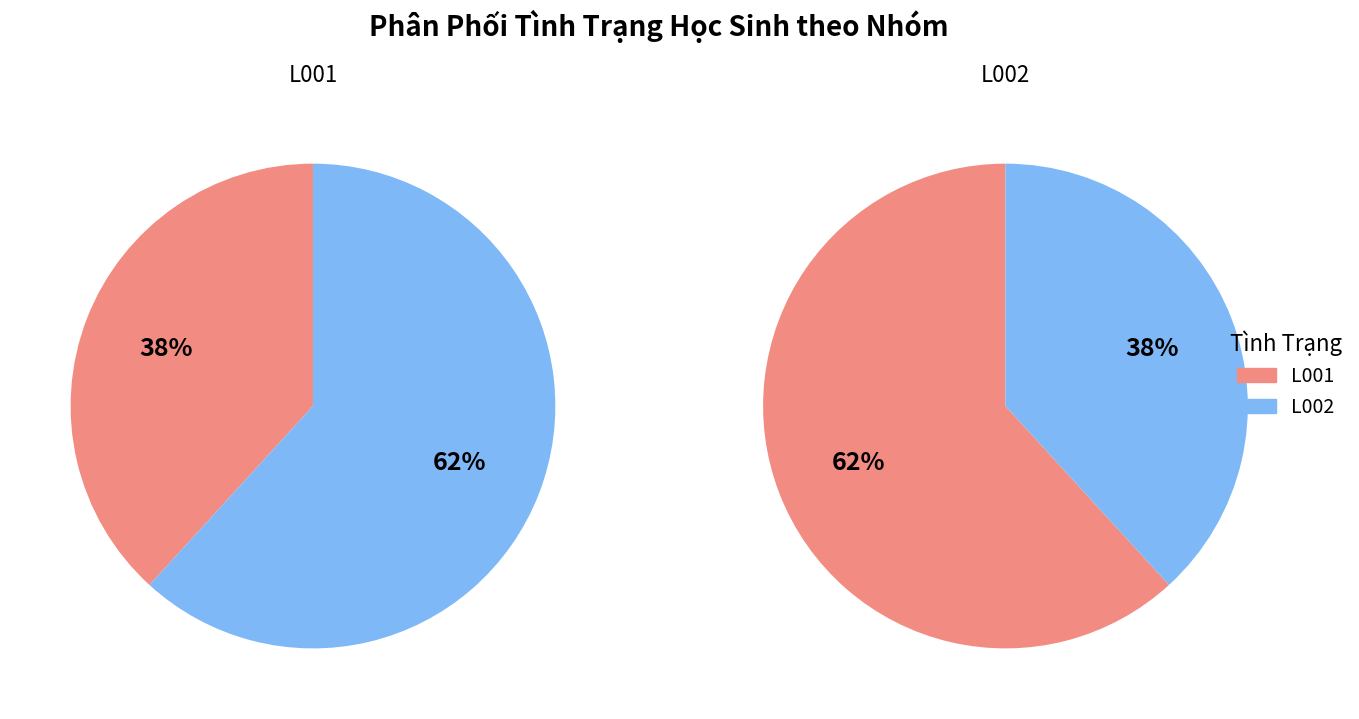

Rank the categories by value from highest to lowest.

L002, L001